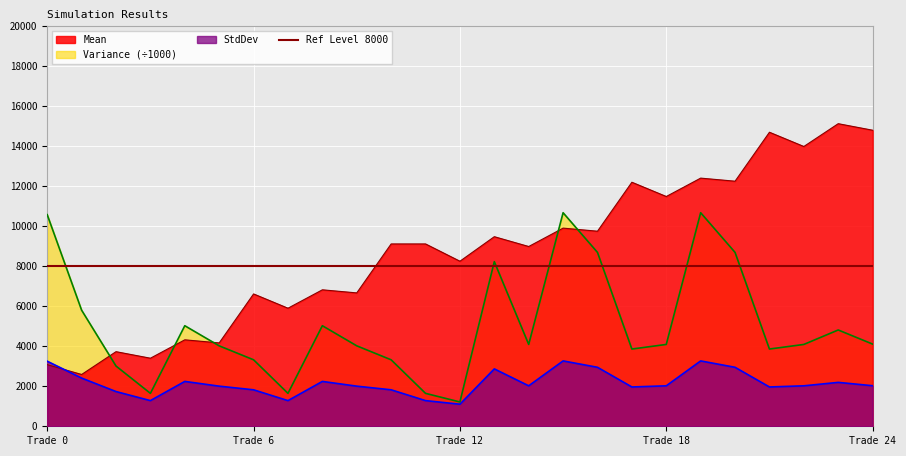

Reading left to right, what are all the values shown in this chart?

Mean: 3079.9	2589.0	3729.6	3402.7	4321.9	4167.8	6615.6	5902.7	6821.9	6667.8	9115.6	9115.6	8251.2	9477.8	8986.9	9906.1	9752.0	12199.8	11486.9	12406.1	12252.0	14699.8	13986.9	15127.5	14800.6
Variance: 10578.8	5804.1	3012.1	1645.9	5027.0	4021.7	3323.3	1645.9	5027.0	4021.7	3323.3	1645.9	1215.6	8230.0	4091.3	10676.1	8693.0	3861.1	4091.3	10676.1	8693.0	3861.1	4091.3	4814.6	4108.7
StdDev: 3252.5	2409.2	1735.5	1282.9	2242.1	2005.4	1823.0	1282.9	2242.1	2005.4	1823.0	1282.9	1102.5	2868.8	2022.7	3267.4	2948.4	1965.0	2022.7	3267.4	2948.4	1965.0	2022.7	2194.2	2027.0